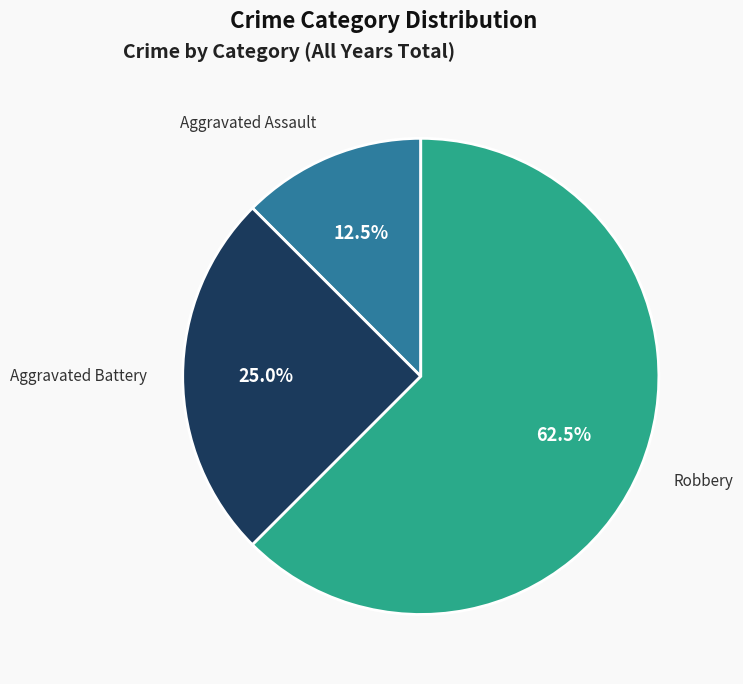

Rank the categories by value from highest to lowest.

Robbery, Aggravated Battery, Aggravated Assault